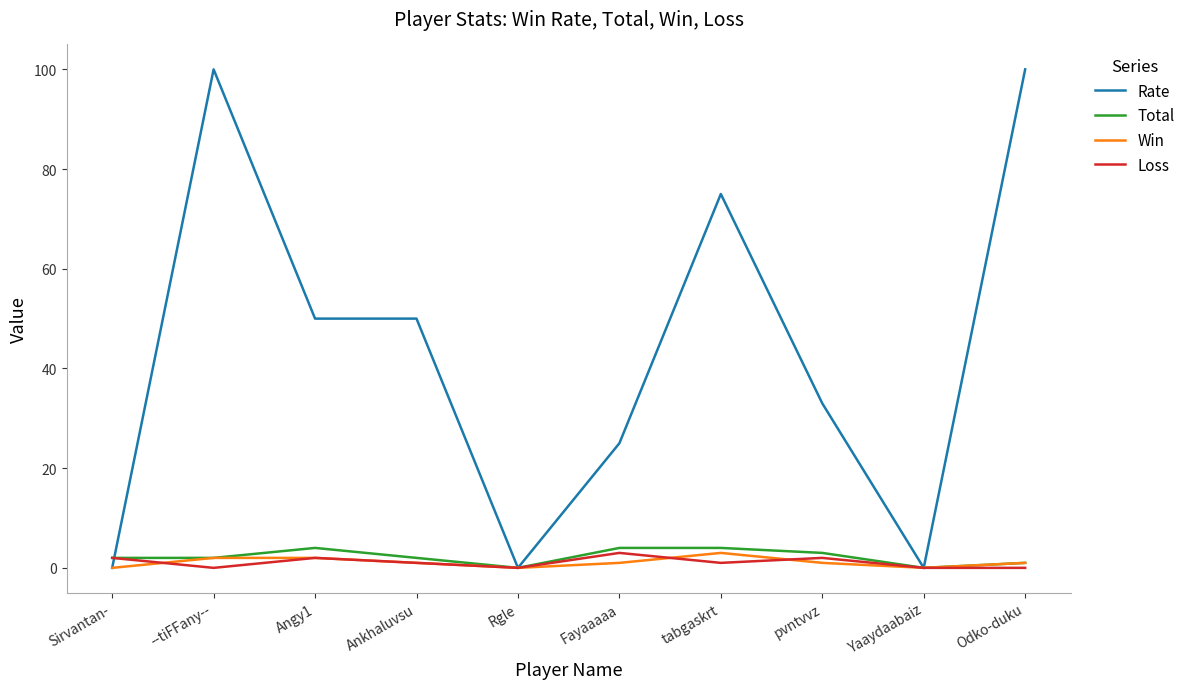

What position from the right is Rgle?

6